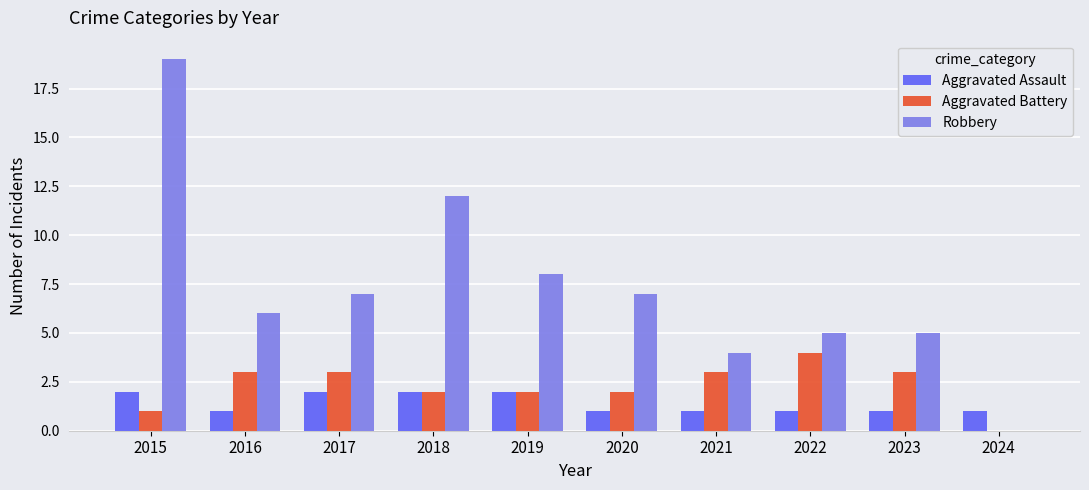

Read the Aggravated Battery value at 2016.

3